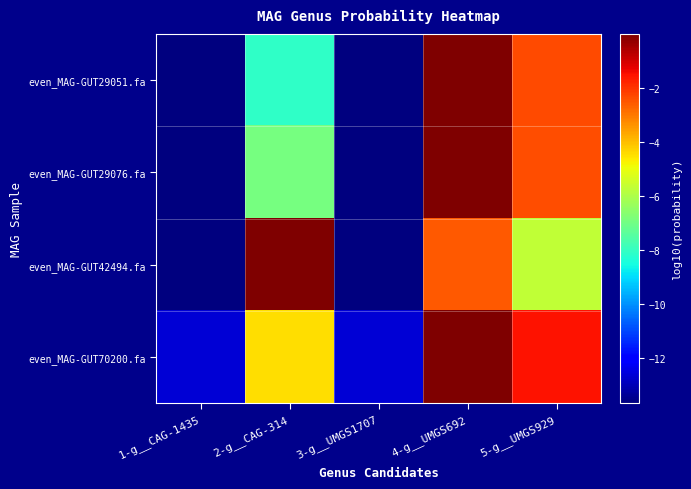

What is the smallest value displayed?

-13.7